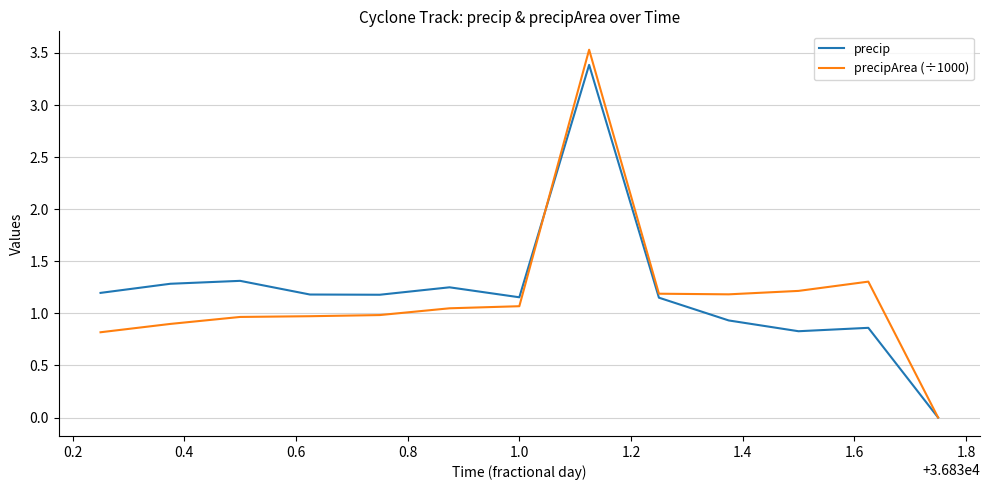

What is the maximum value for precipArea (÷1000)?

3.5